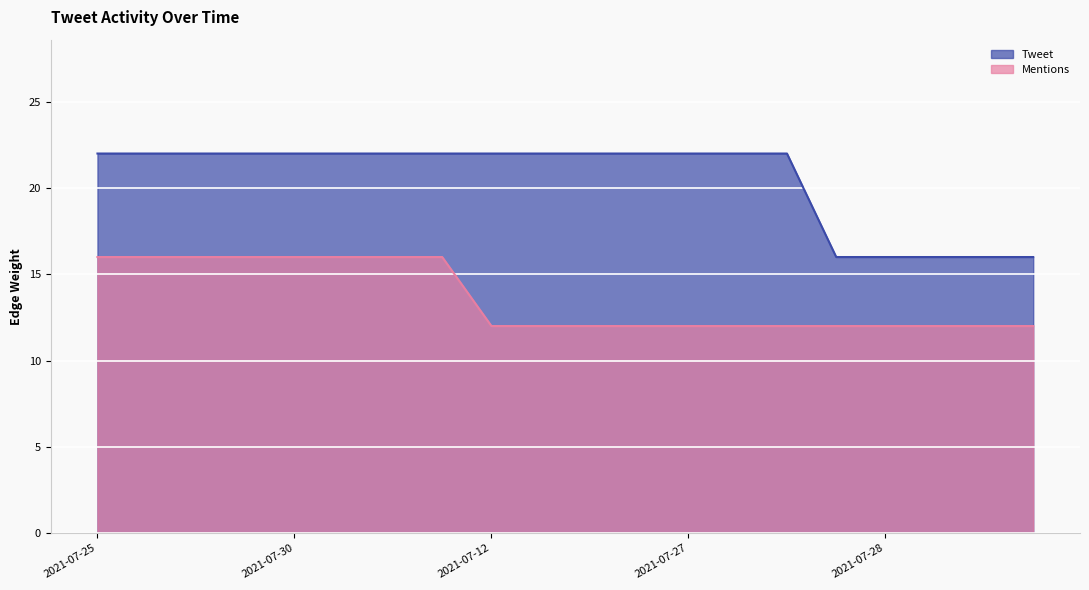

What is the label of the 5th point from the right?

2021-07-28